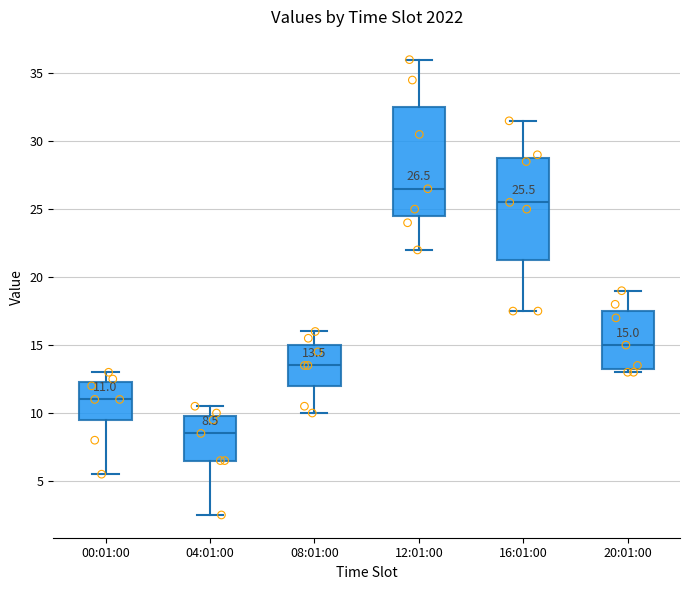

Which box's median line is the lowest?

04:01:00